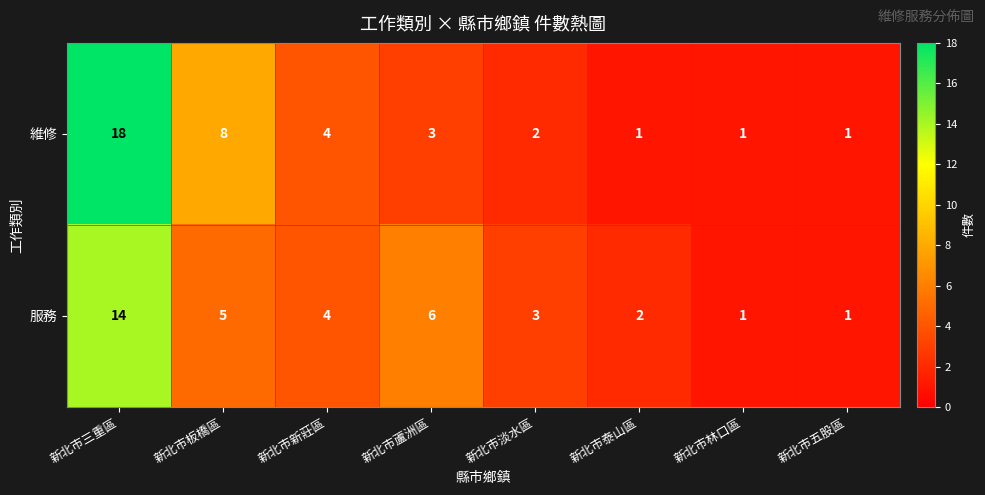

Rank the series at 新北市三重區 from highest to lowest value.

維修, 服務